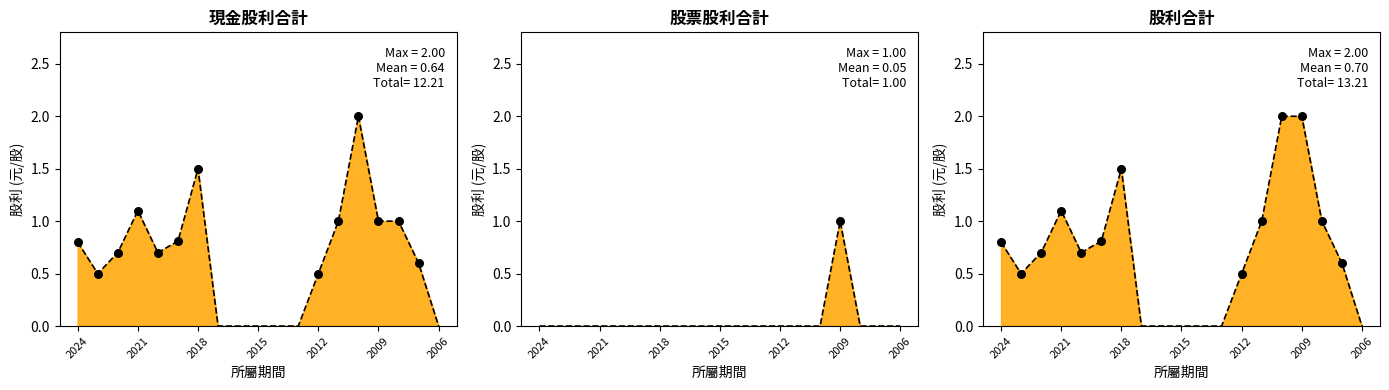

Which series has the largest Y range (max minus min)?

現金股利合計